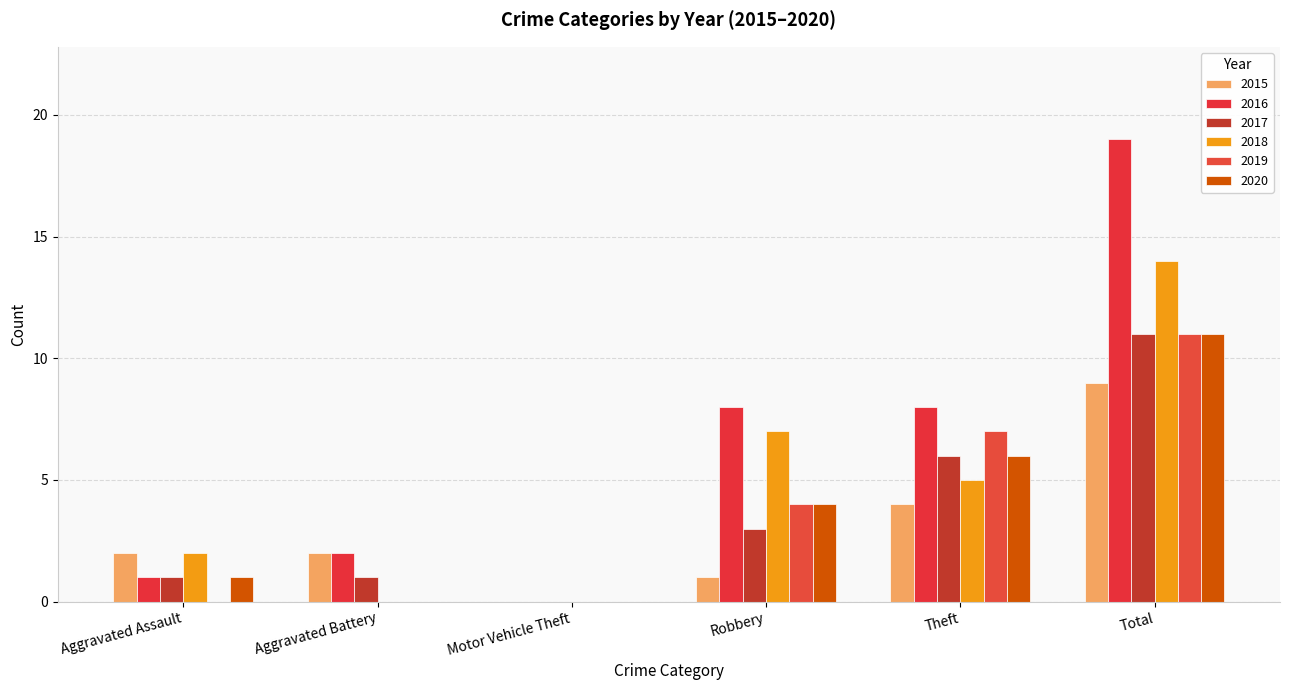

The value of 2018 at Aggravated Assault is 1. True or false?

False